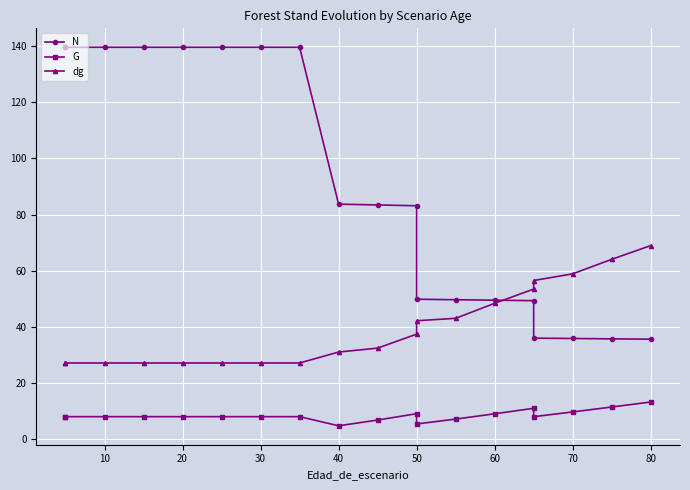

Is the value of dg at 10 greater than the value of G at 15?

Yes